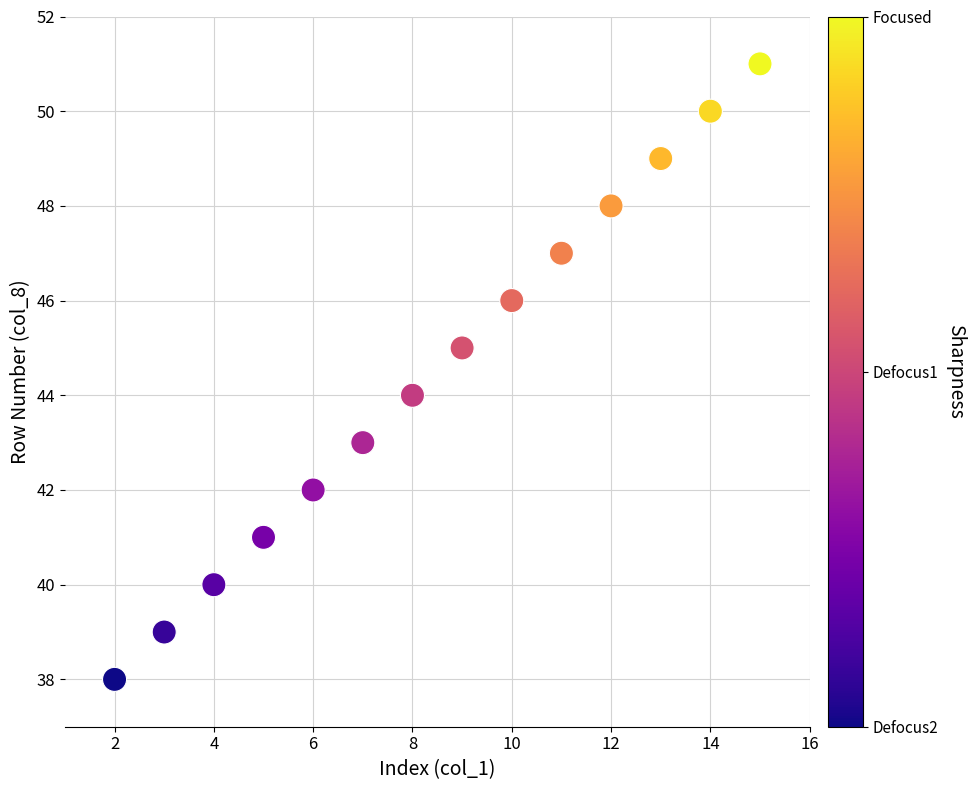

What is the range of Y values (max minus min)?

13